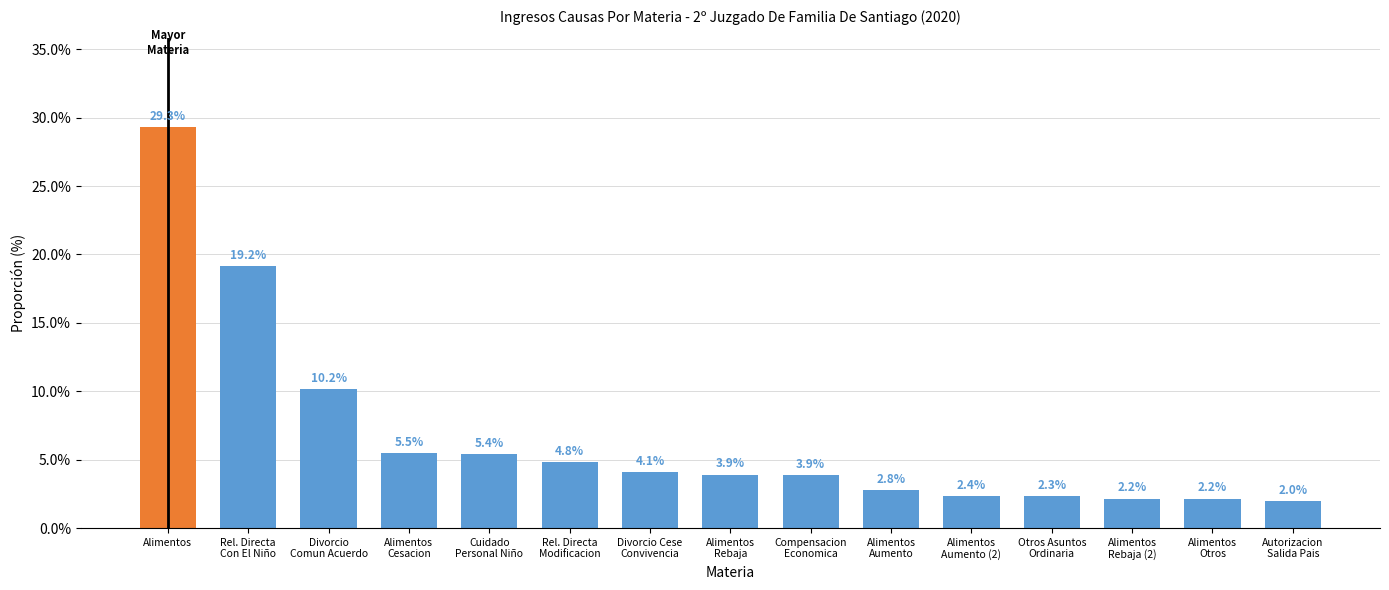

At which label does the data first exceed 3?

Alimentos